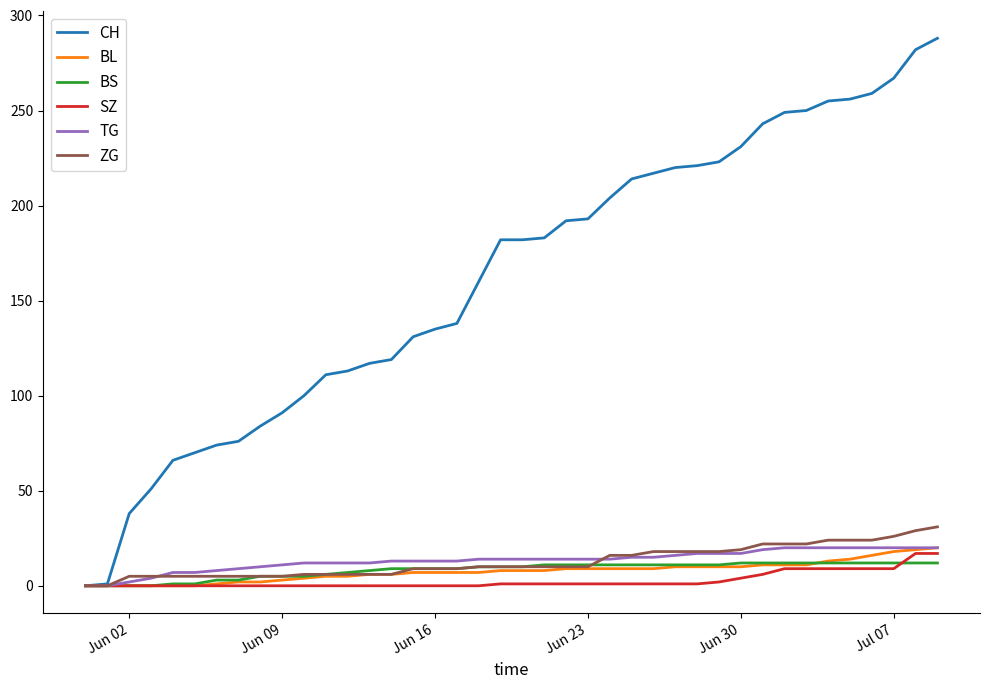

Which series has the largest range (max minus min)?

CH